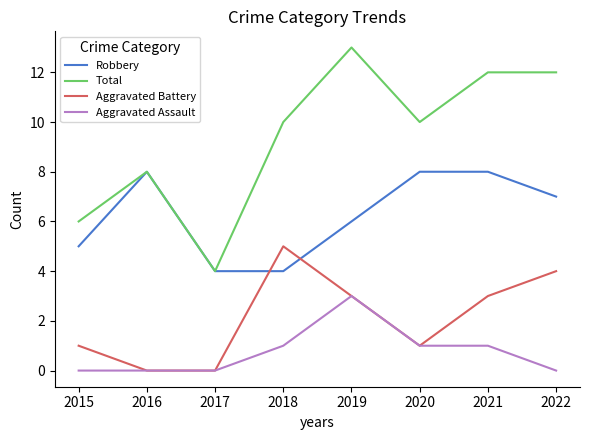

Does the chart have visible grid lines?

No